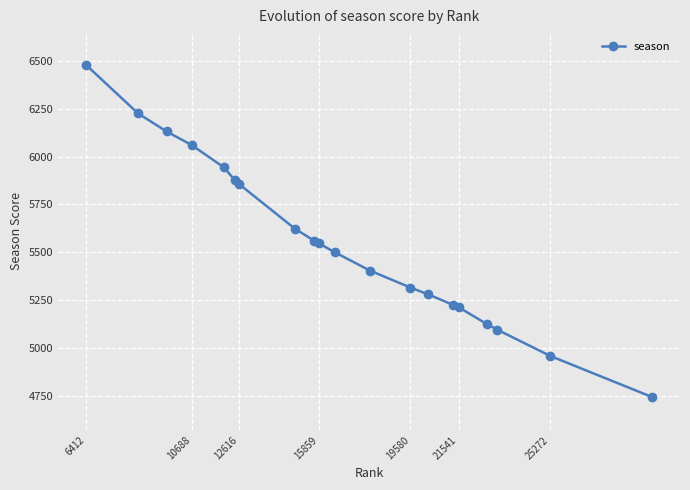

What is the minimum value shown in the chart?

4743